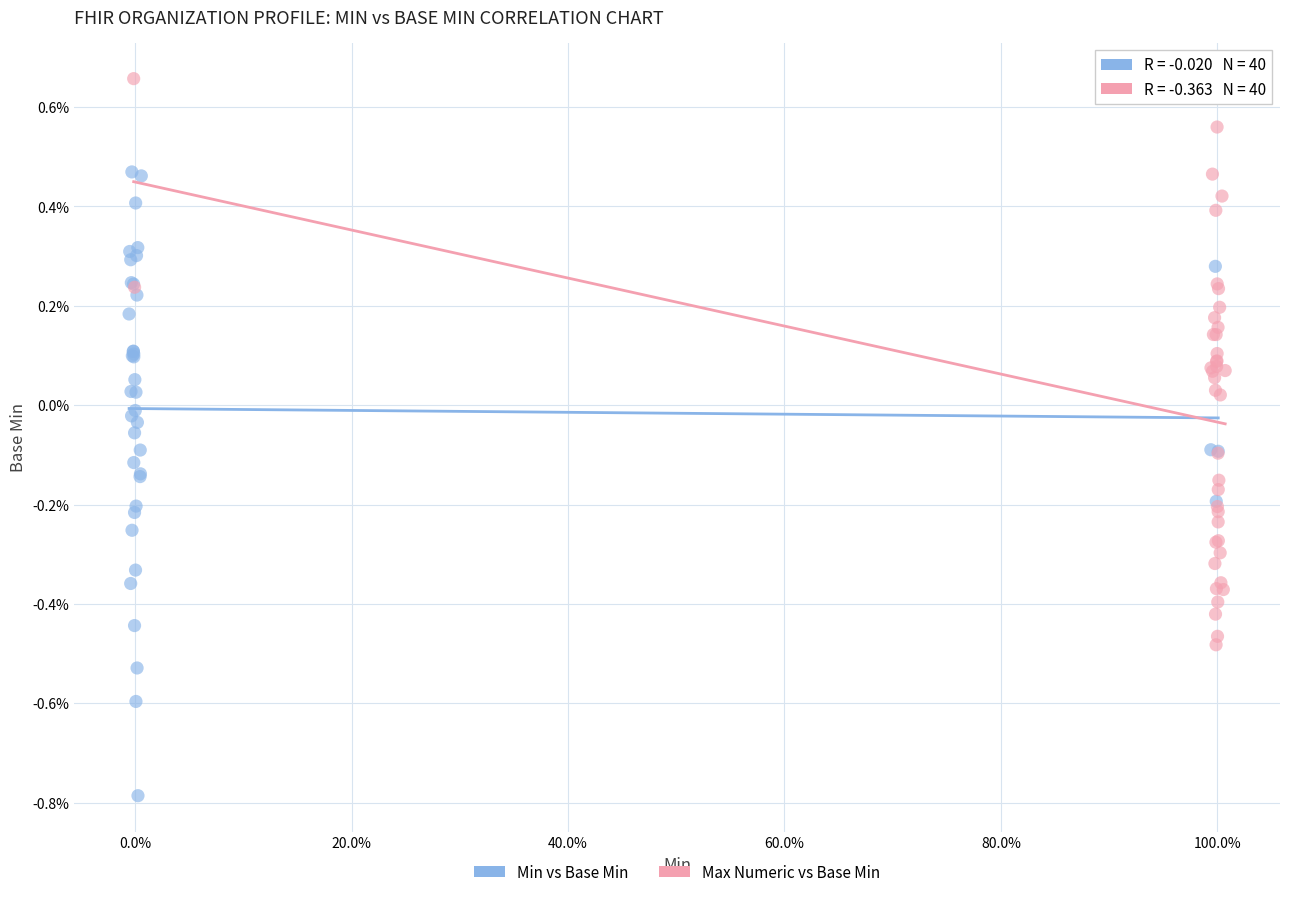

Which series contains the highest Y value?

Max Numeric vs Base Min